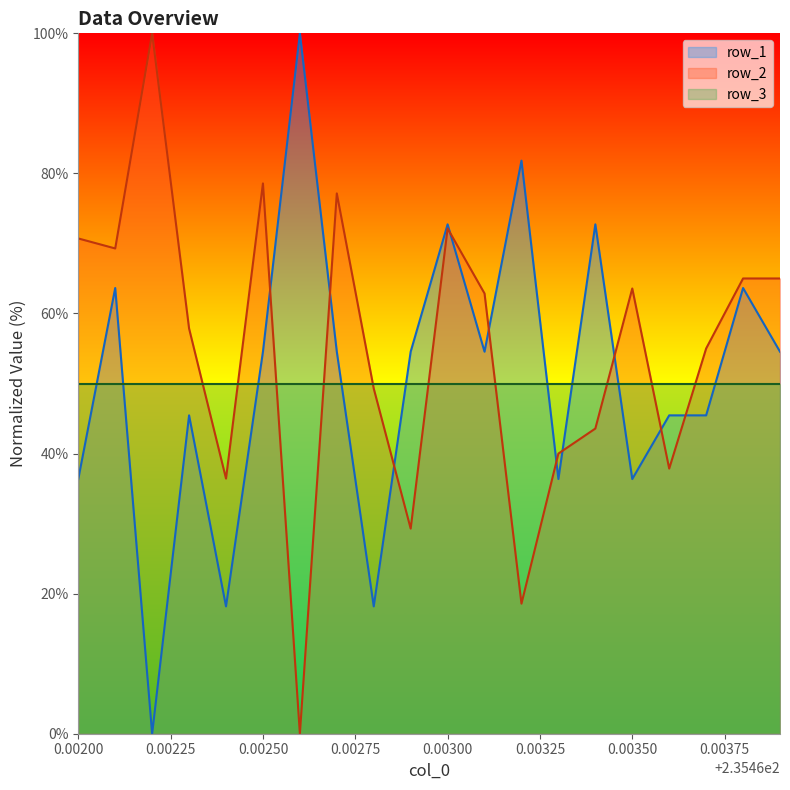

At how many categories does at least one series exceed 62?

13